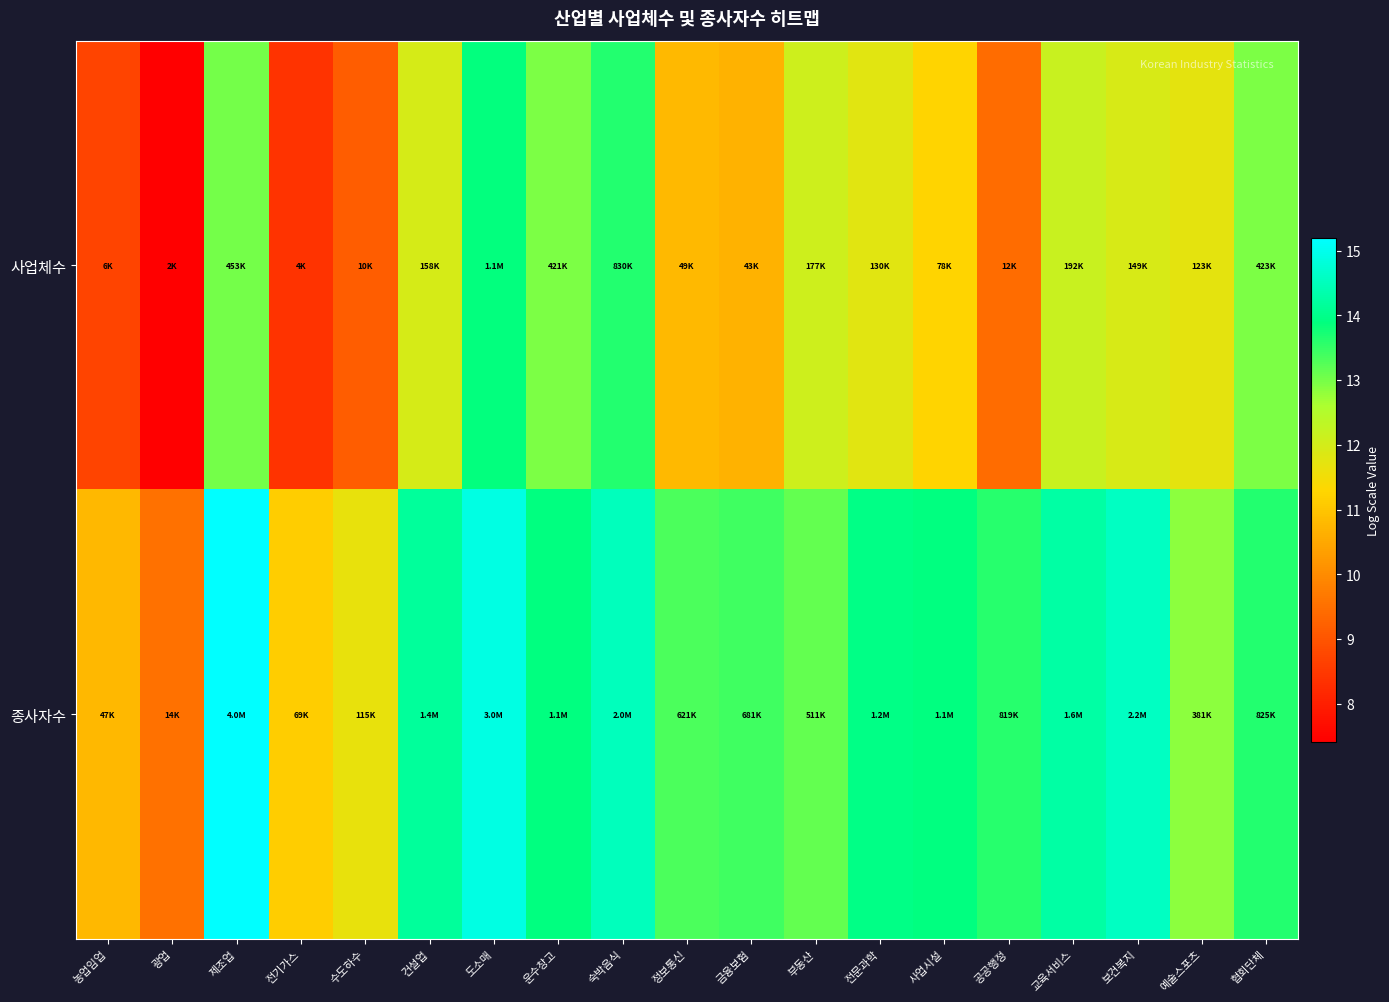

What is the total value across all series at 농업임업?

19.5